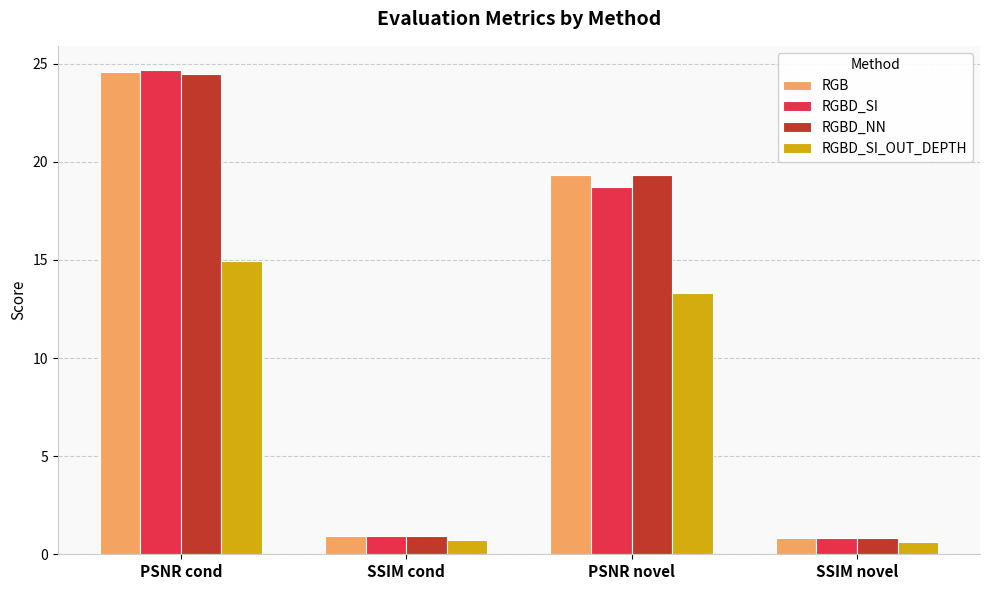

Which category has the highest value across all series?

PSNR cond